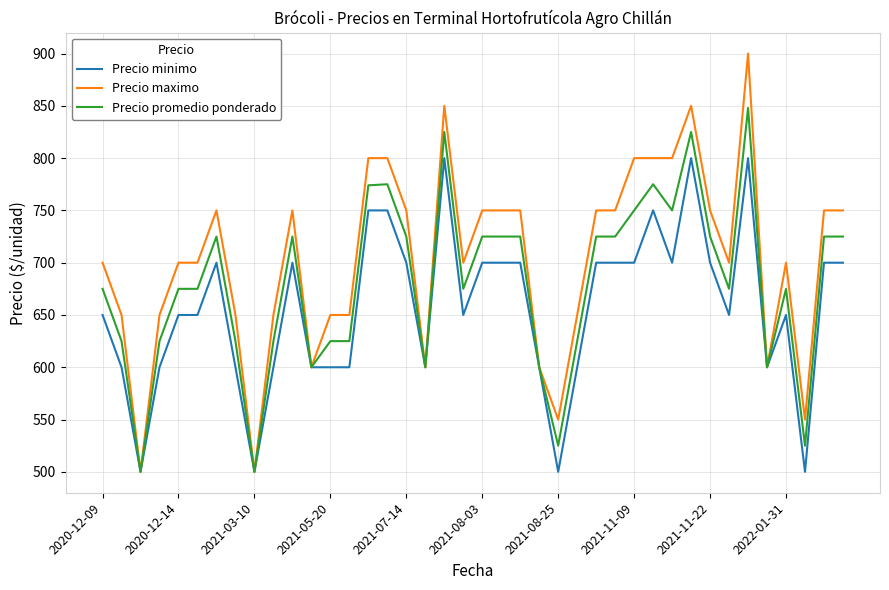

Is this an area chart (filled region under the line)?

No